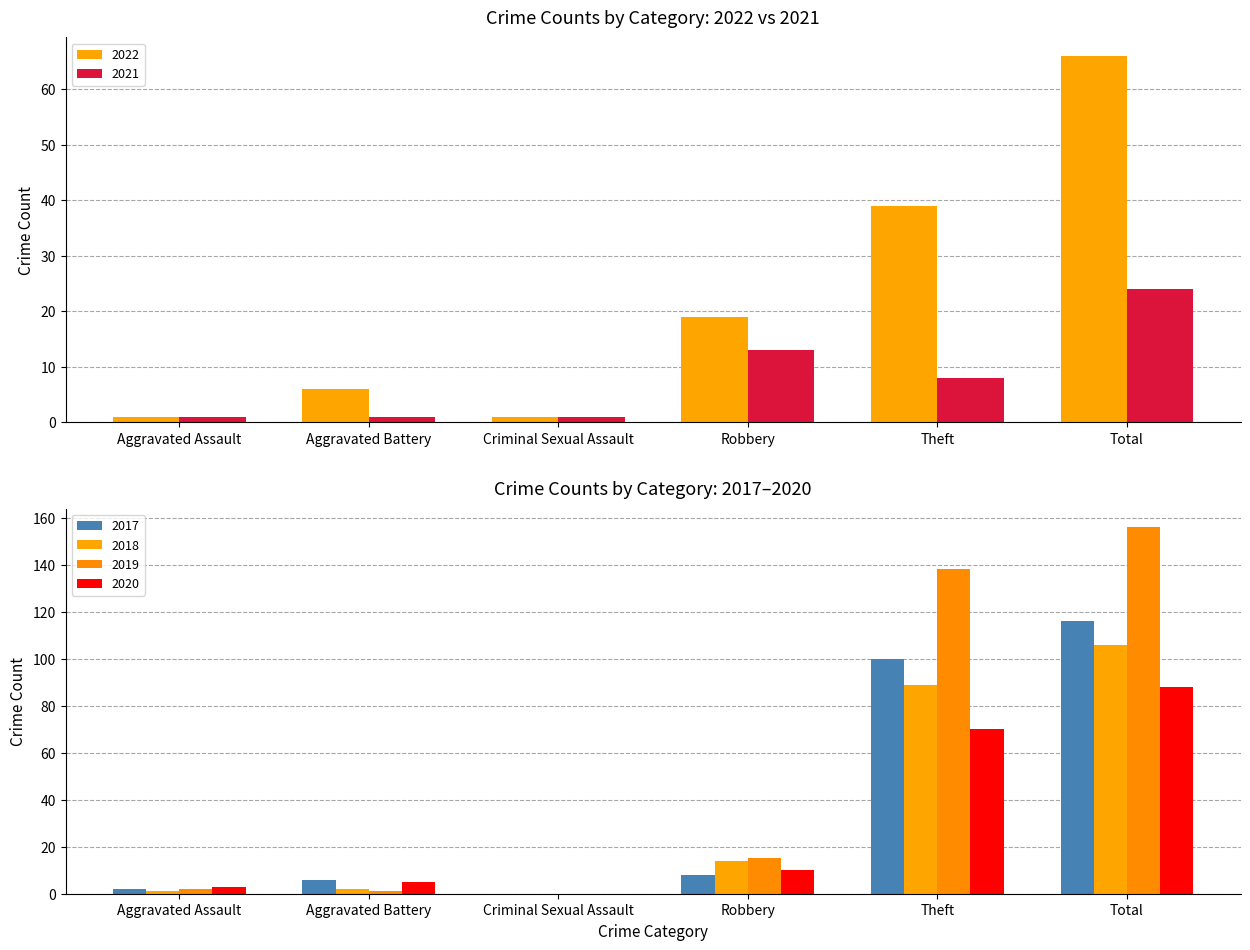

What are all the series names shown in the legend?

2022, 2021, 2017, 2018, 2019, 2020